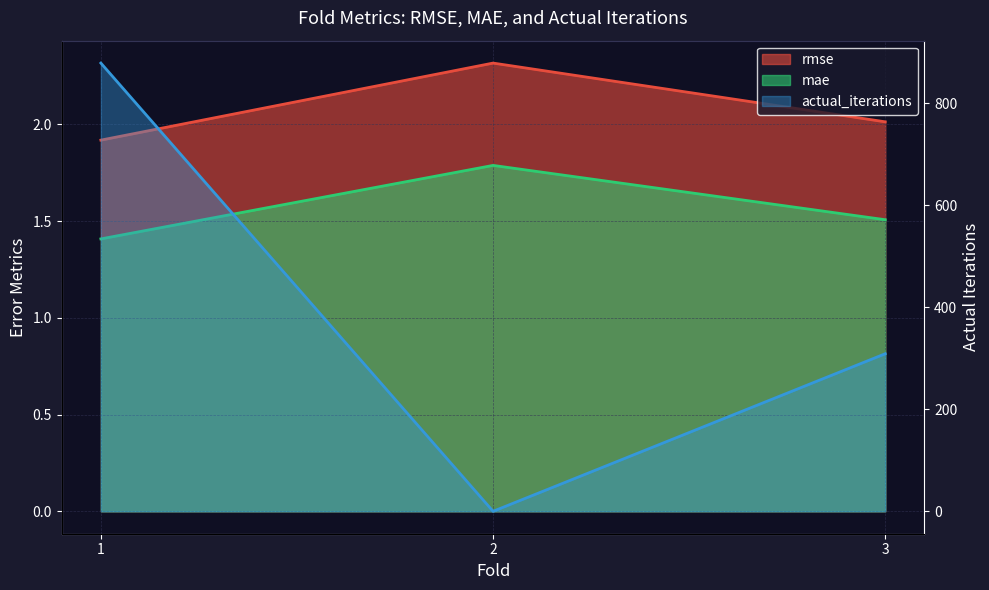

At 3, list the series in order from largest to smallest.

actual_iterations, rmse, mae